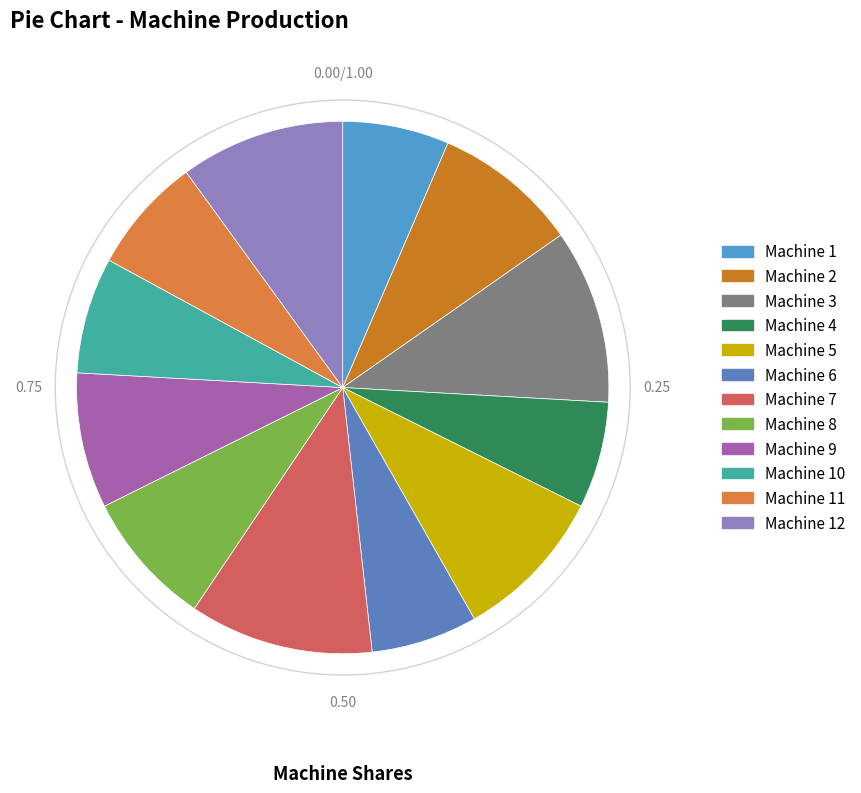

To the nearest percent, what is the difference between the largest and smallest slice percentages?

5%